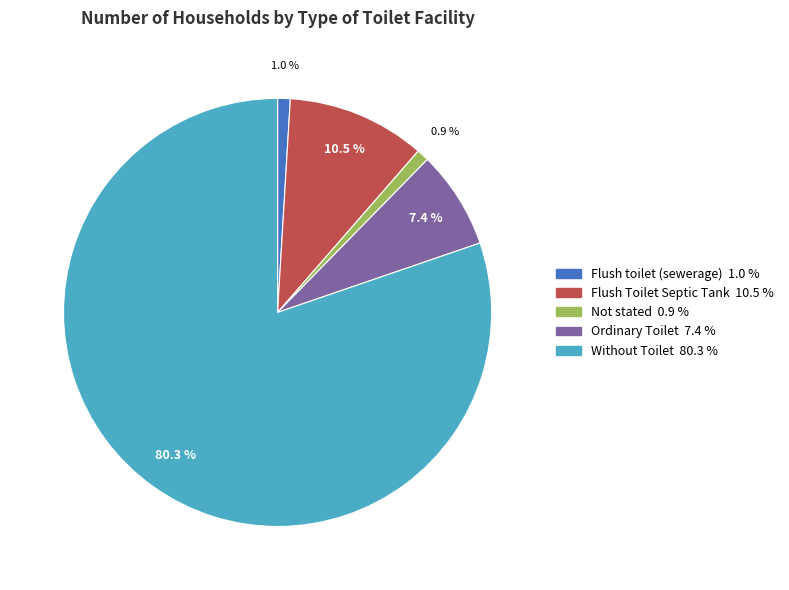

How much of the chart is everything except Ordinary Toilet?

92.6%